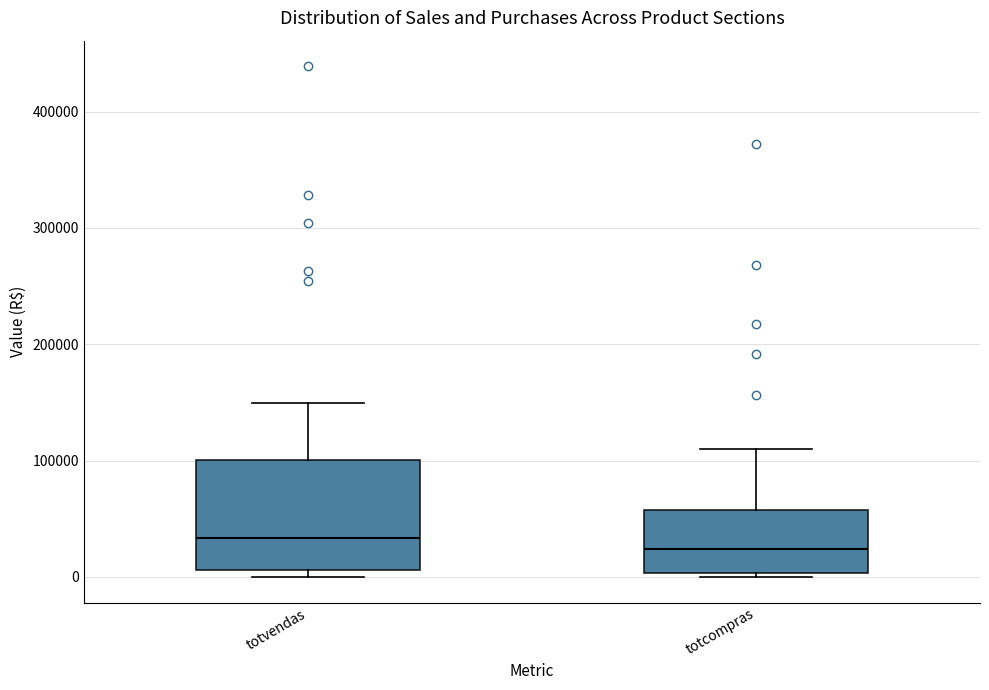

Reading left to right, read every box against the y-axis: the position of its median line, the range the box covers, and the ends of its whiskers. The values are not printed on the chart, so give them approximately, as read against the axis.

totvendas: median 30000, box 10000 to 100000, whiskers 0 to 150000
totcompras: median 20000, box 0 to 60000, whiskers 0 (just below the box's lower edge) to 110000